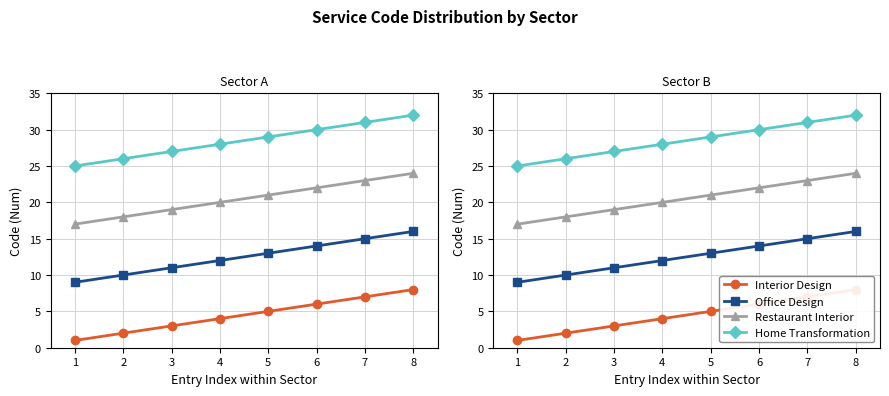

The value of Interior Design at 1 is 1. True or false?

True